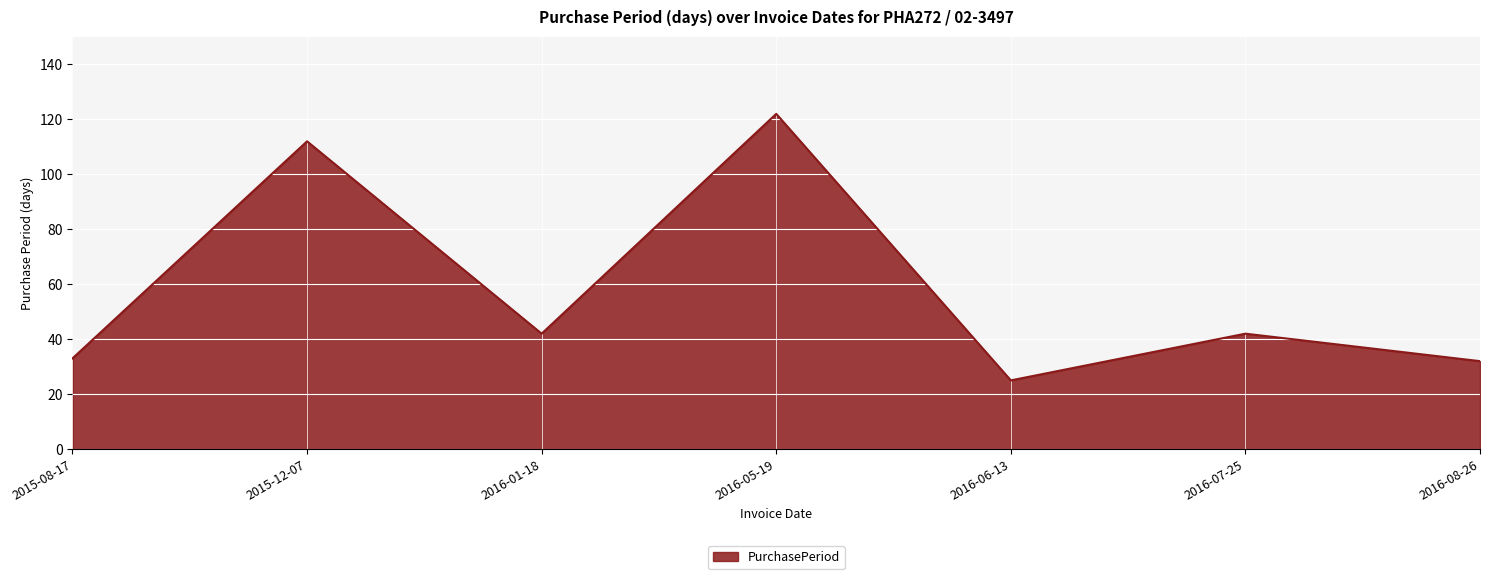

At which category does the data reach its first local peak?

2015-12-07